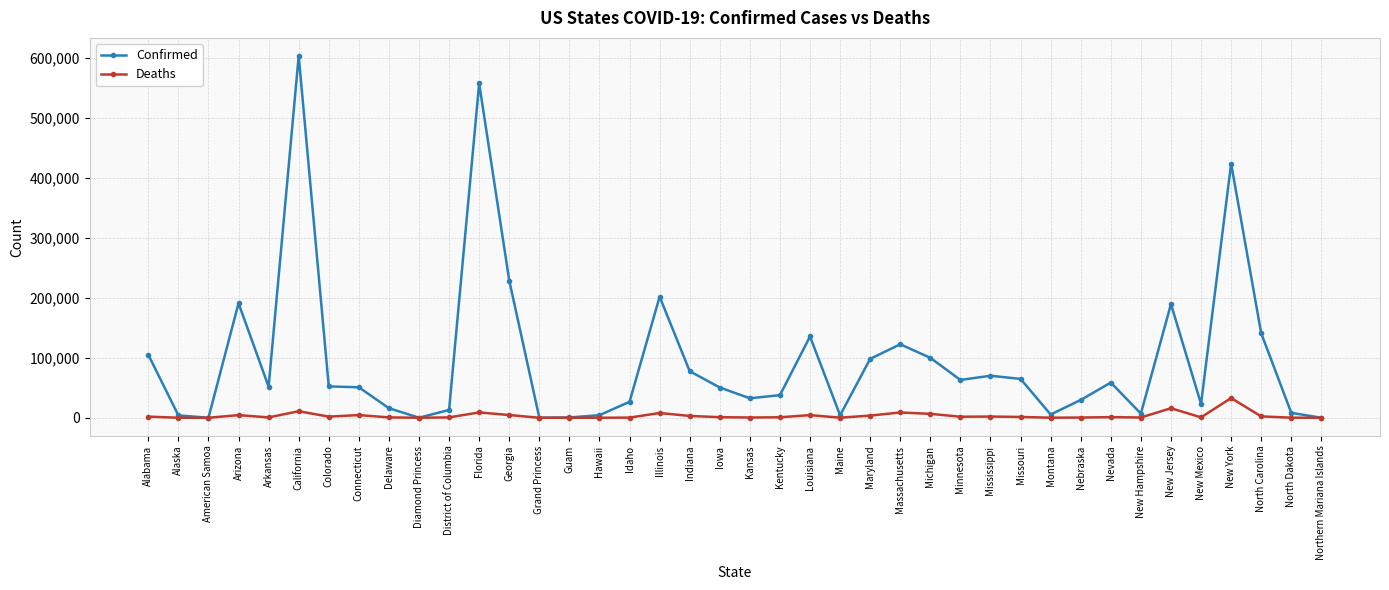

List the series in order of their overall mean, lowest first.

Deaths, Confirmed